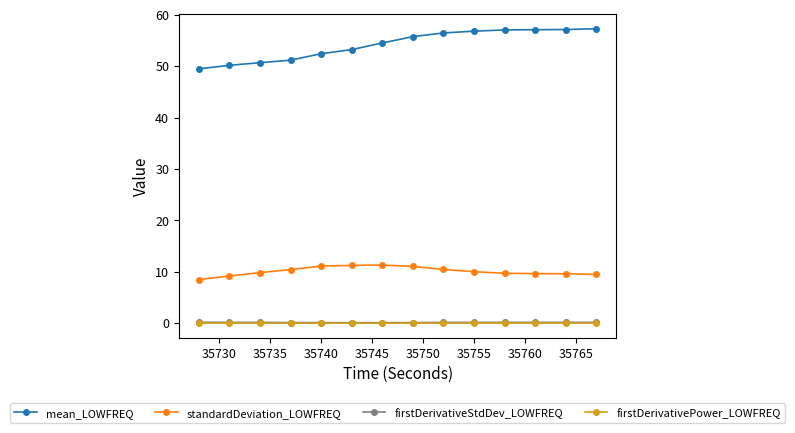

What is the highest value of the standardDeviation_LOWFREQ series?

11.3